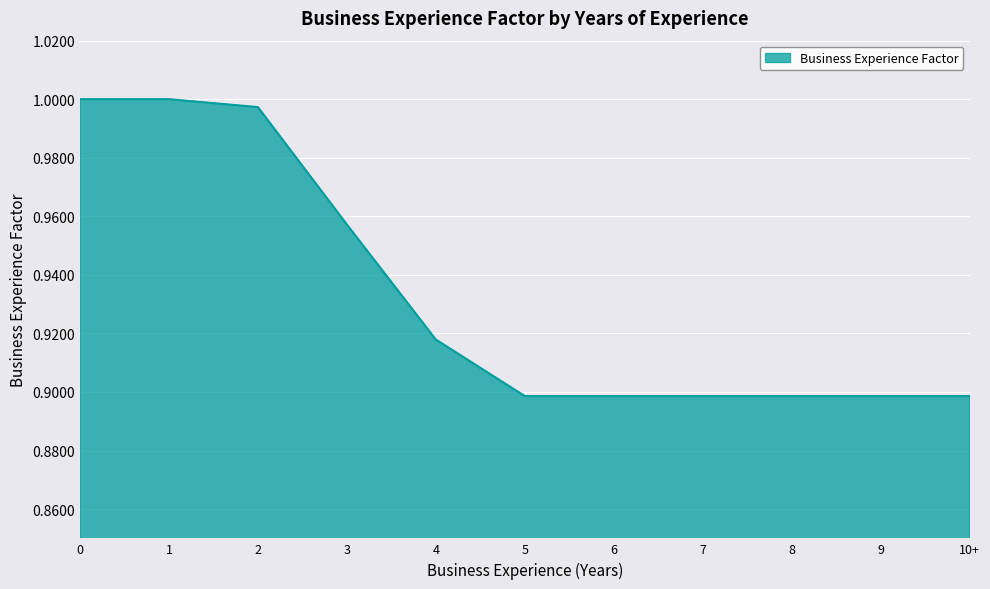

What position from the right is 4?

7